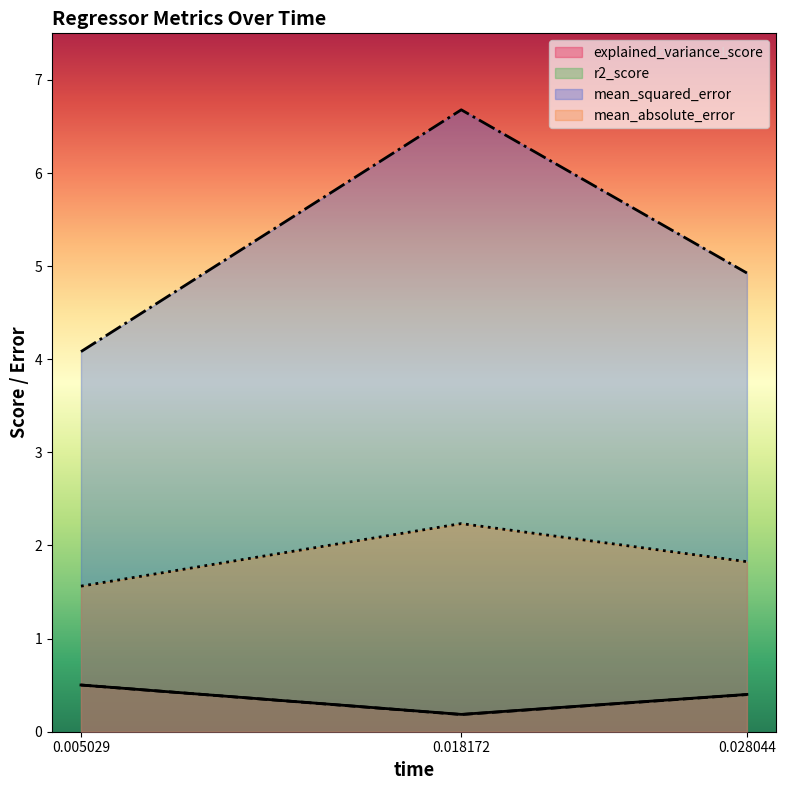

At which category does the chart reach its peak across all series?

0.018172